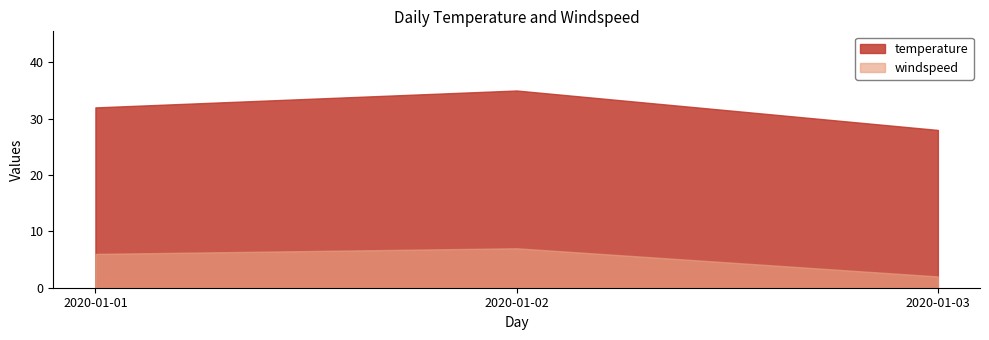

Is it true that temperature equals 10 at 2020-01-02?

False